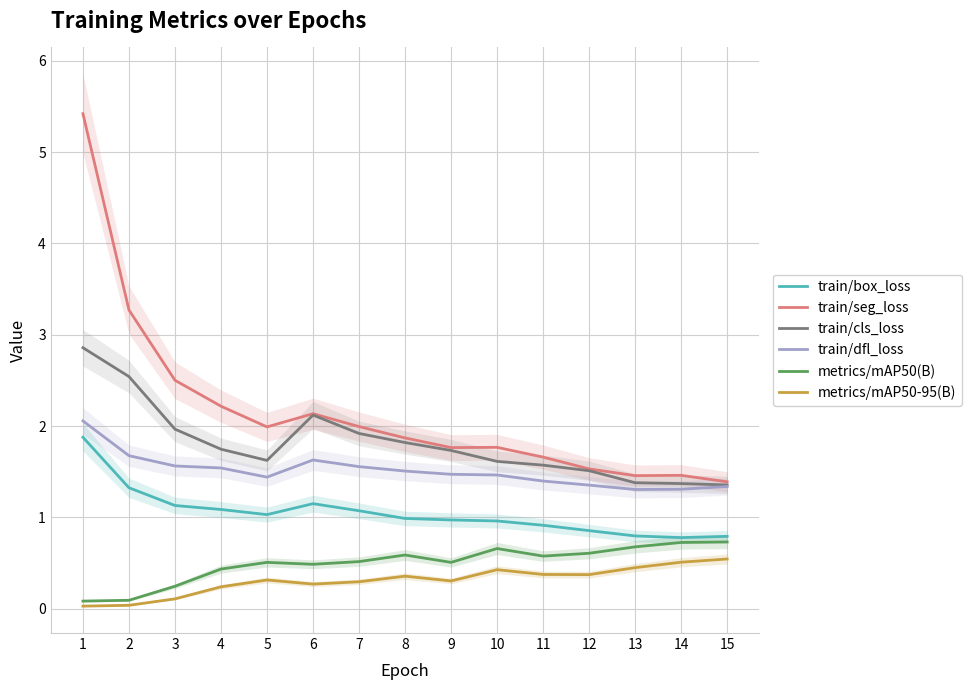

What is the difference between the maximum and minimum values in the train/seg_loss series?

4.0